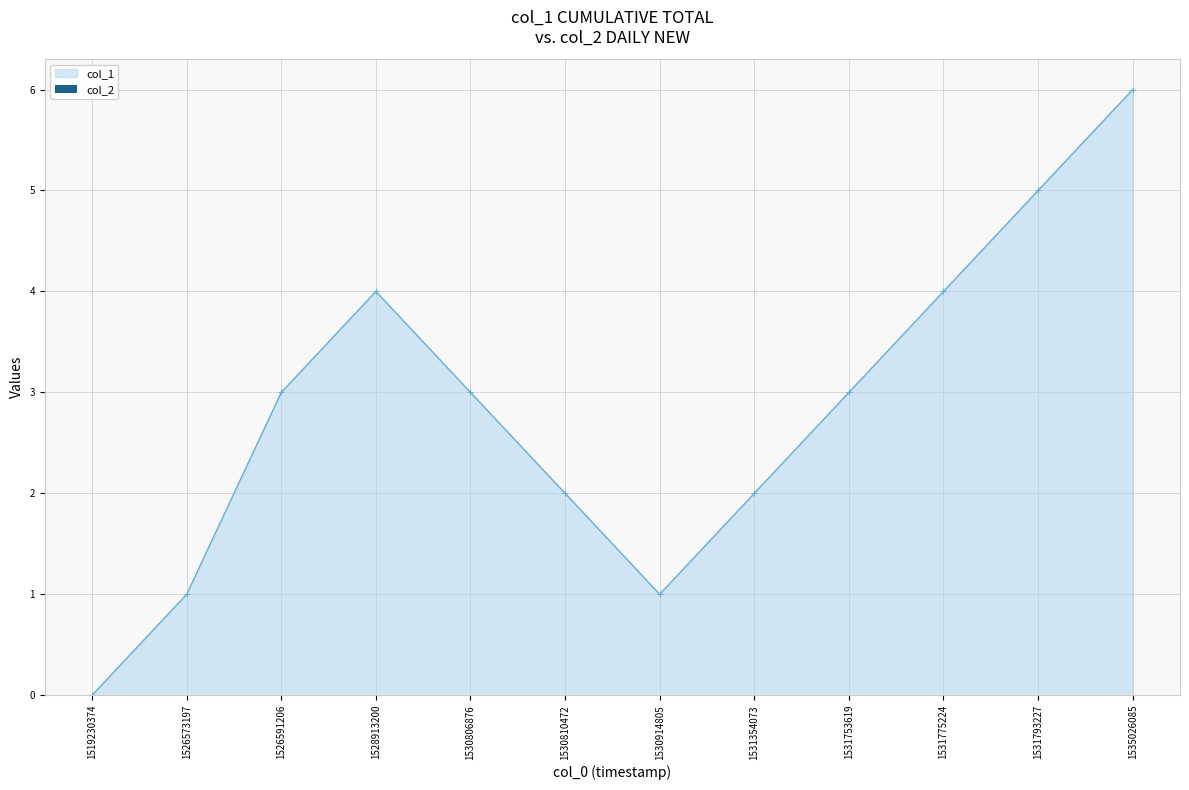

Which category has the highest value across all series?

1535026085